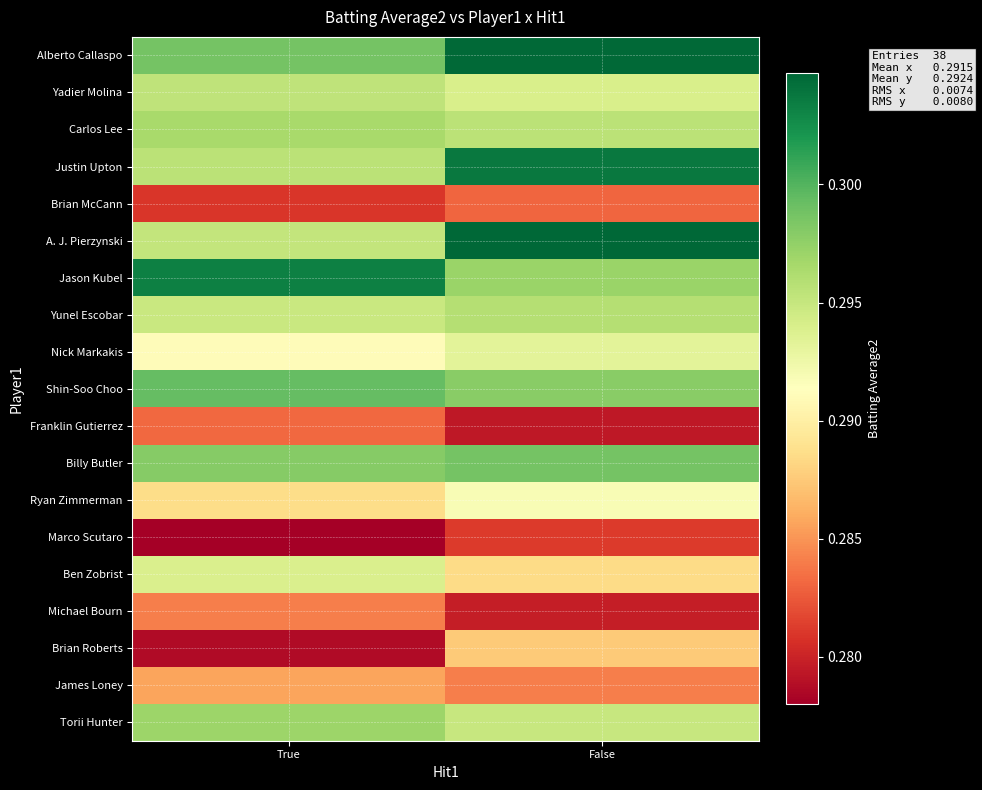

Reading left to right, what are all the values shown in this chart?

Alberto Callaspo: True=0.3	False=0.3
Yadier Molina: True=0.3	False=0.3
Carlos Lee: True=0.3	False=0.3
Justin Upton: True=0.3	False=0.3
Brian McCann: True=0.3	False=0.3
A. J. Pierzynski: True=0.3	False=0.3
Jason Kubel: True=0.3	False=0.3
Yunel Escobar: True=0.3	False=0.3
Nick Markakis: True=0.3	False=0.3
Shin-Soo Choo: True=0.3	False=0.3
Franklin Gutierrez: True=0.3	False=0.3
Billy Butler: True=0.3	False=0.3
Ryan Zimmerman: True=0.3	False=0.3
Marco Scutaro: True=0.3	False=0.3
Ben Zobrist: True=0.3	False=0.3
Michael Bourn: True=0.3	False=0.3
Brian Roberts: True=0.3	False=0.3
James Loney: True=0.3	False=0.3
Torii Hunter: True=0.3	False=0.3